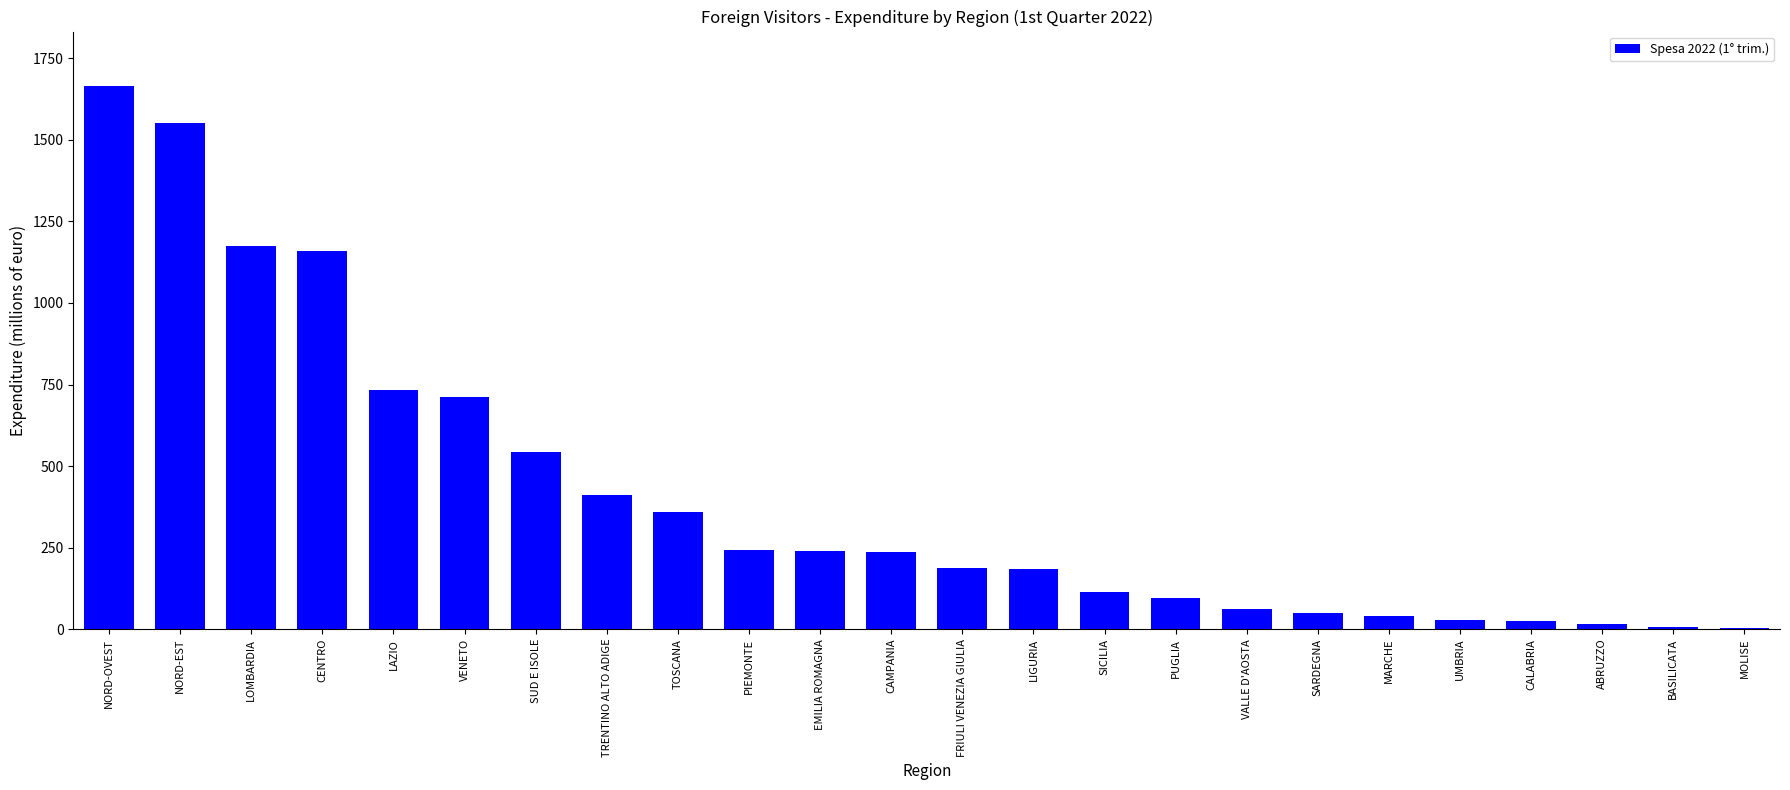

What is the difference between the values at LIGURIA and UMBRIA?

156.8